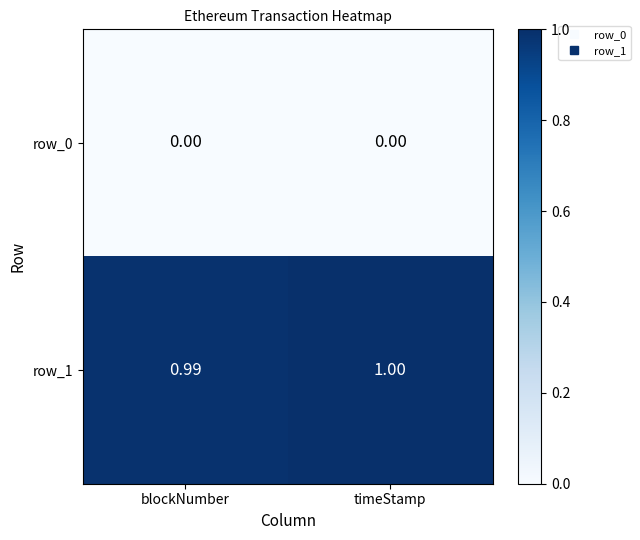

Reading left to right, extract all data points from this chart.

row_0: 0.0	0.0
row_1: 1.0	1.0